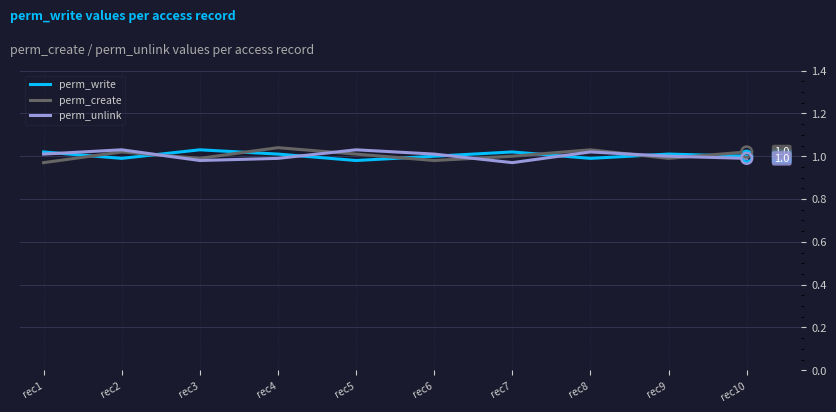

True or false: perm_unlink has a value of 0.4 at rec2.

False